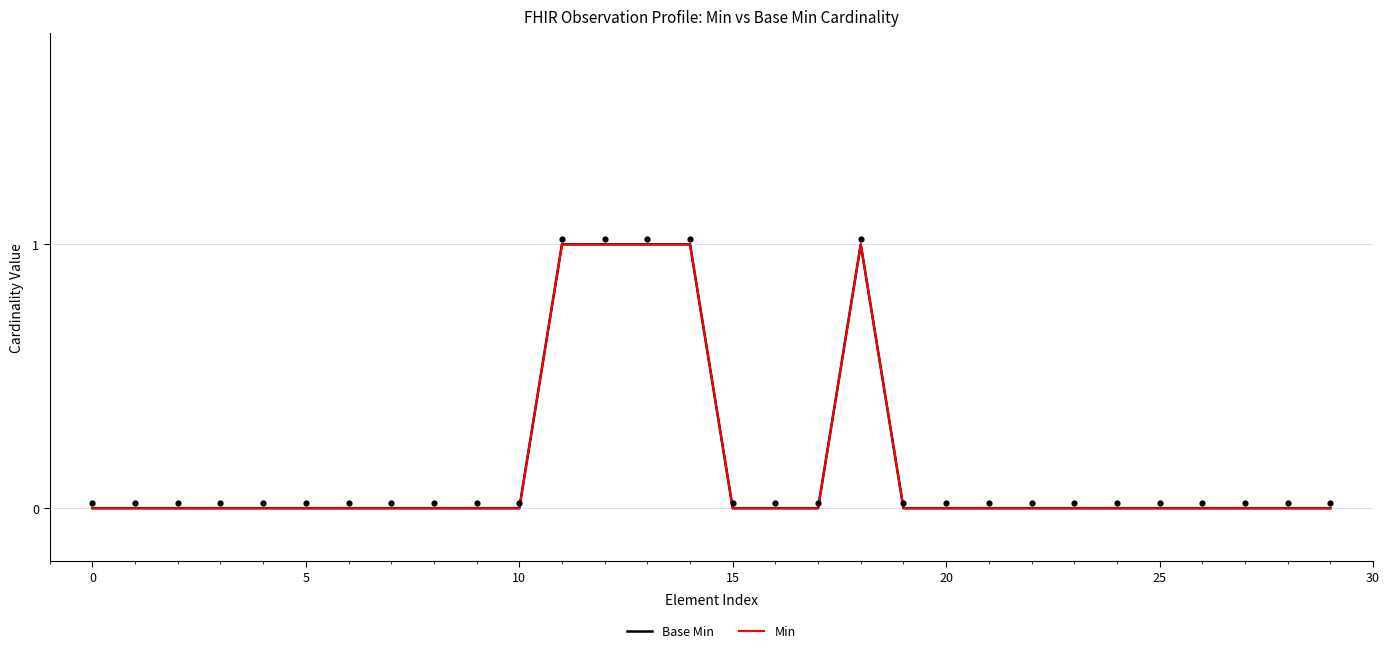

What are all the series names shown in the legend?

Base Min, Min